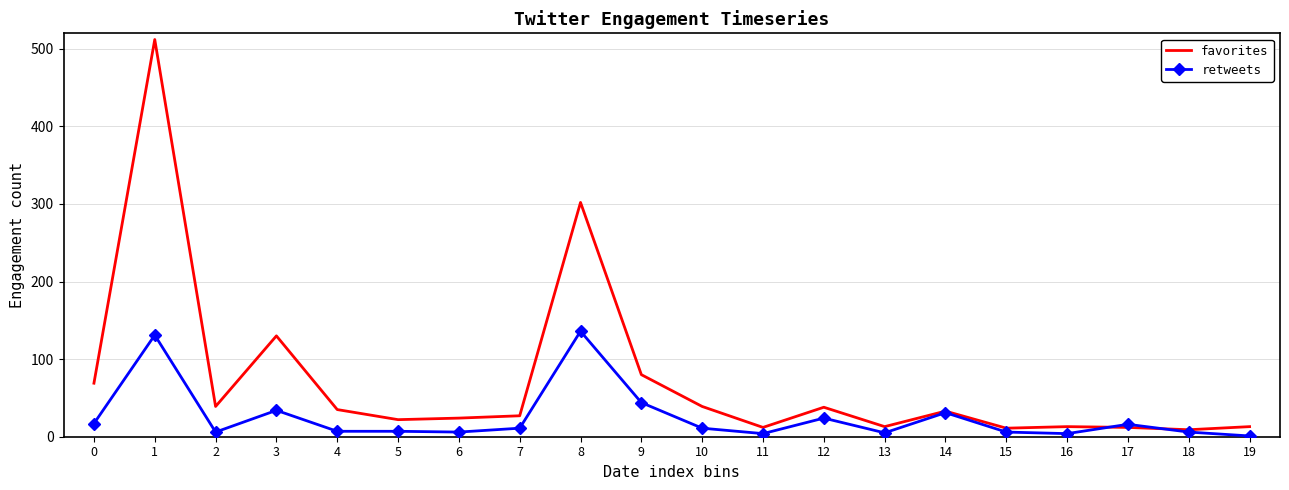

What is the difference between the maximum and second lowest values in the retweets series?

132